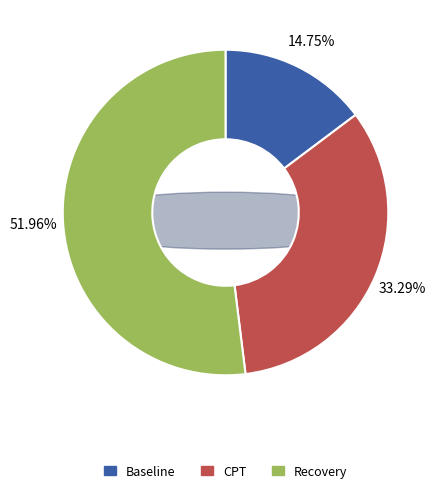

Is it true that Recovery is 52% of the pie?

True